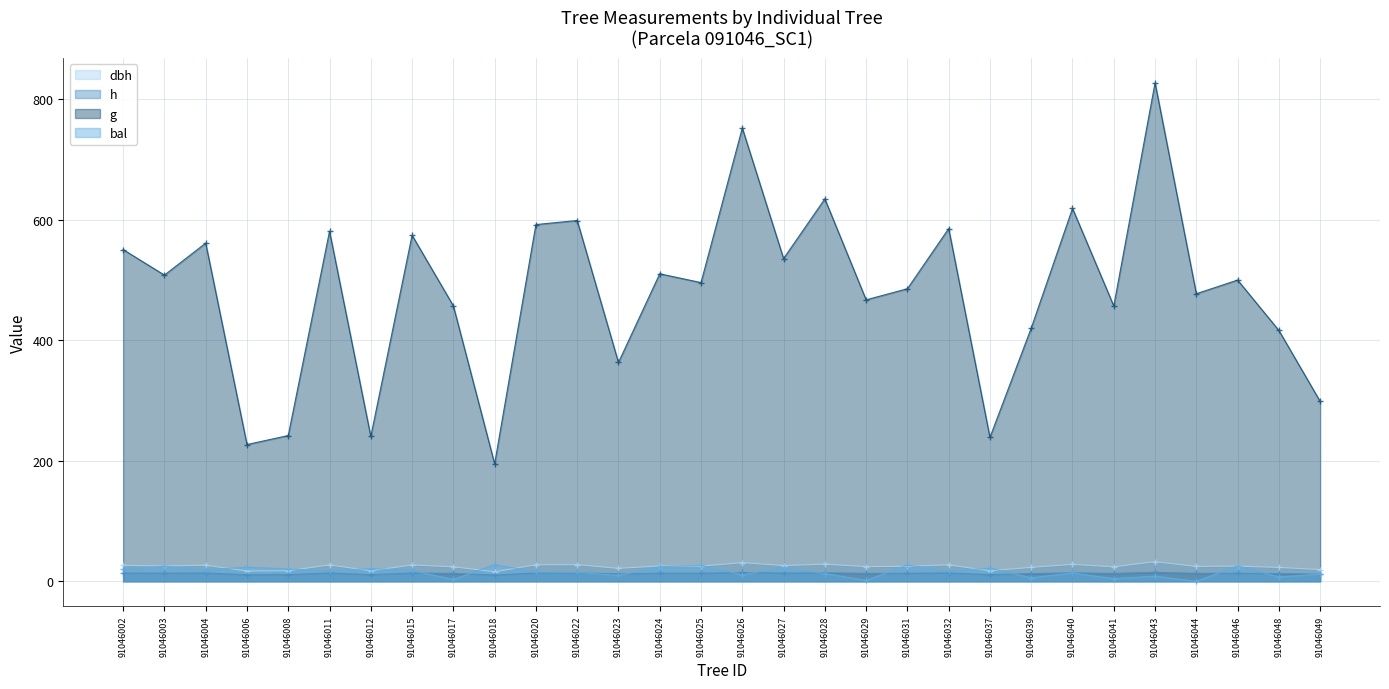

Rank the series by their maximum value, from lowest to highest.

h, bal, dbh, g